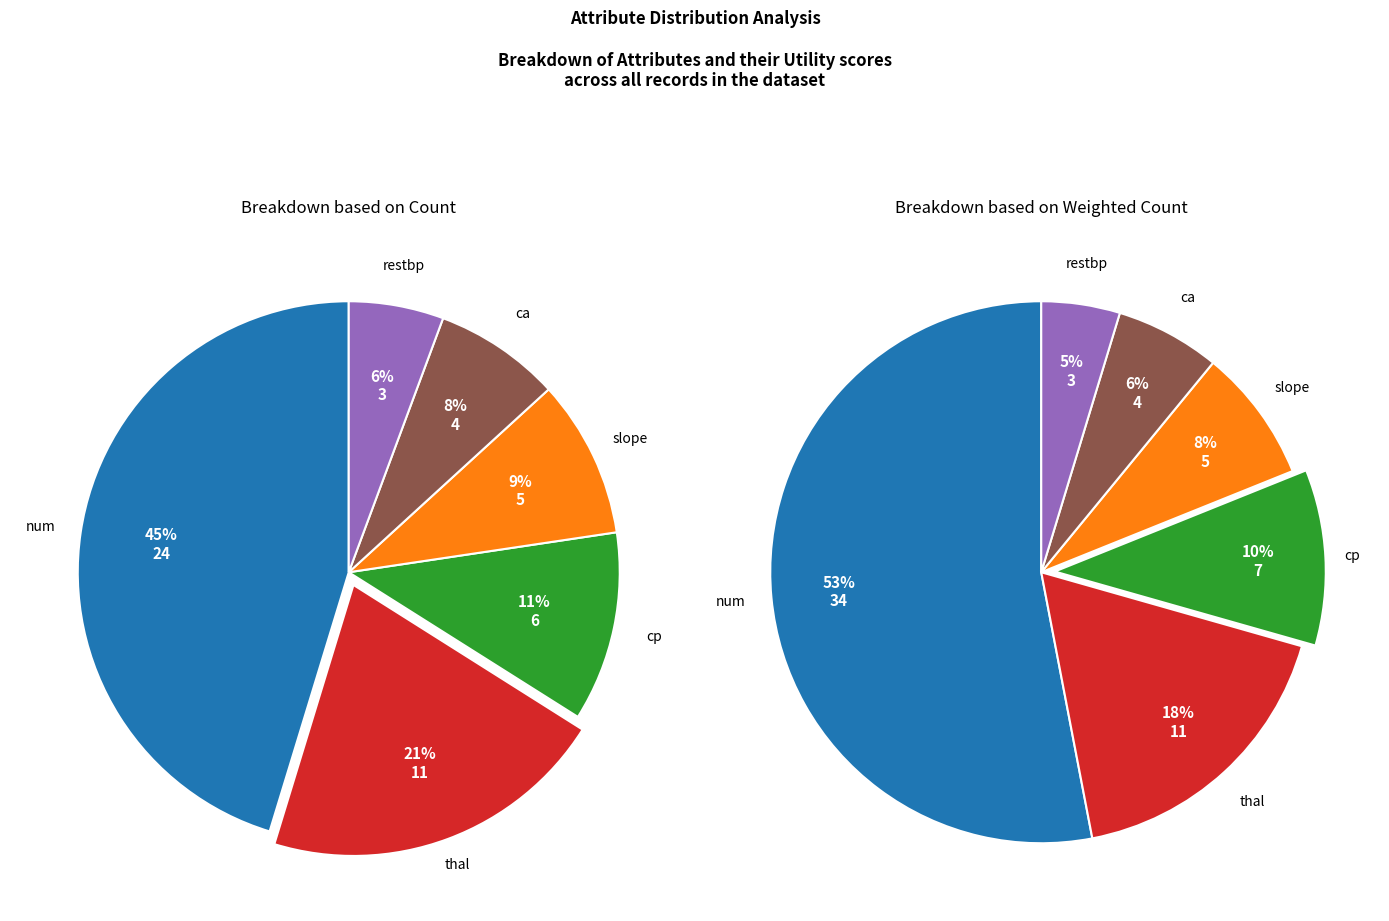

Does cp represent more than half of the total?

No